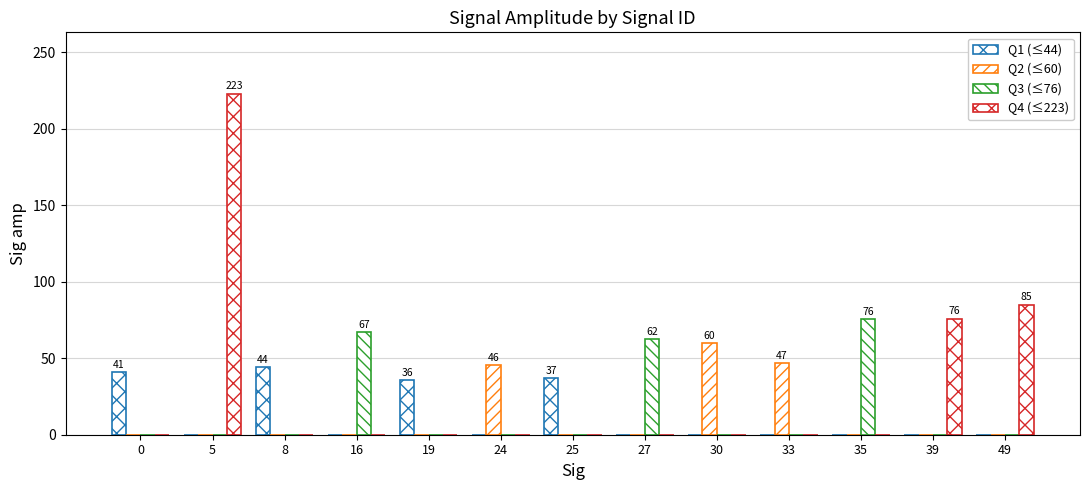

The value of Q2 (≤60) at 35 is 0.0. True or false?

True